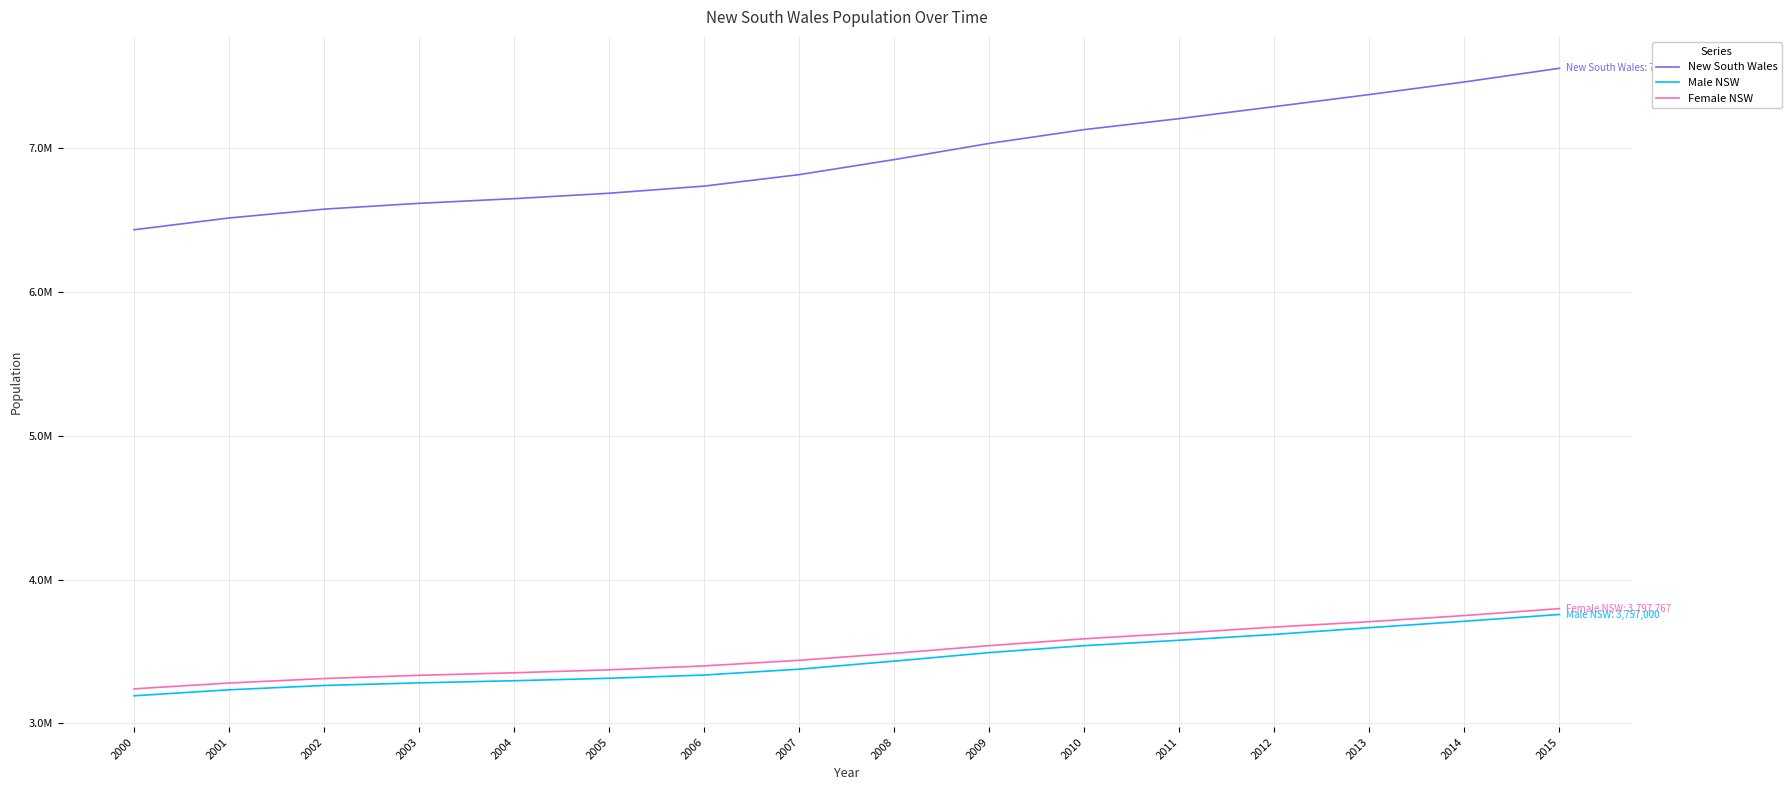

What are all the series names shown in the legend?

New South Wales, Male NSW, Female NSW